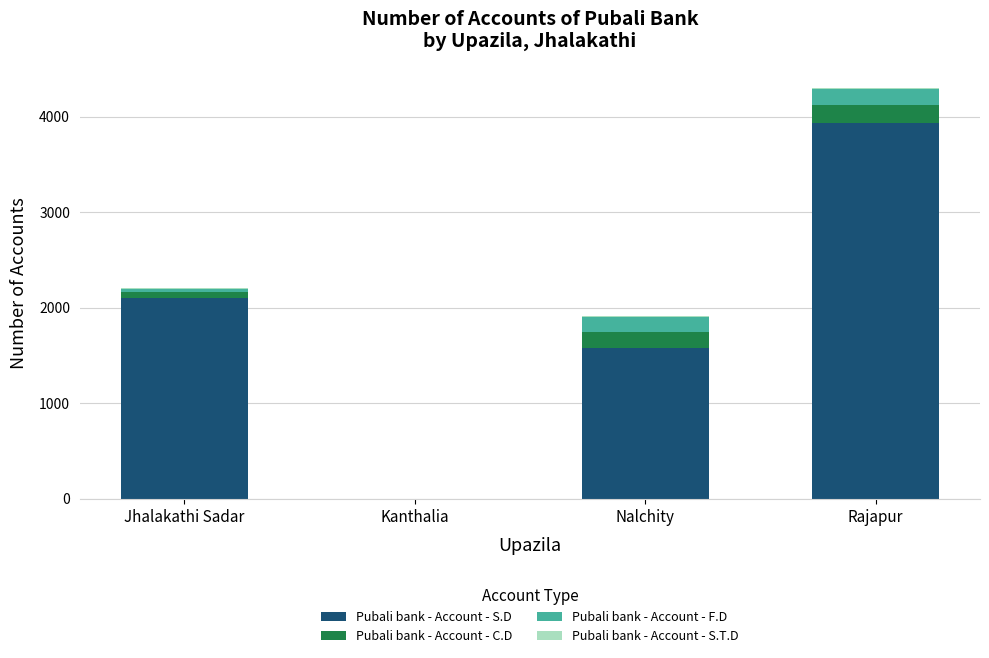

Are the bars grouped side by side (vs. stacked)?

No